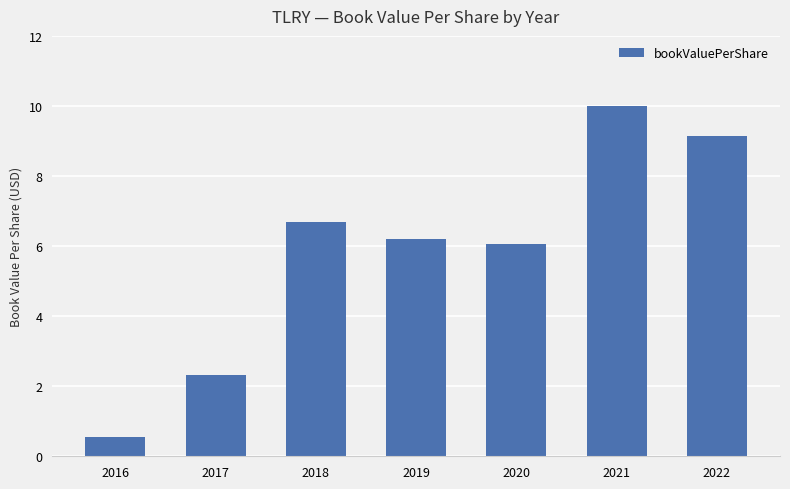

What is the minimum value shown in the chart?

0.5